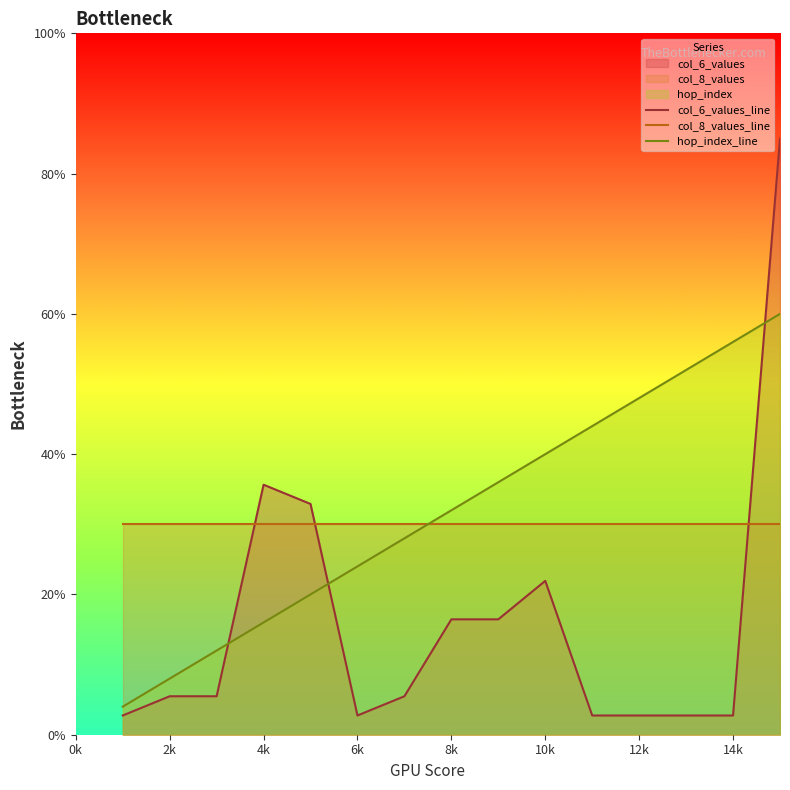

What is the spread (max minus min) of values at 10k?

18.1